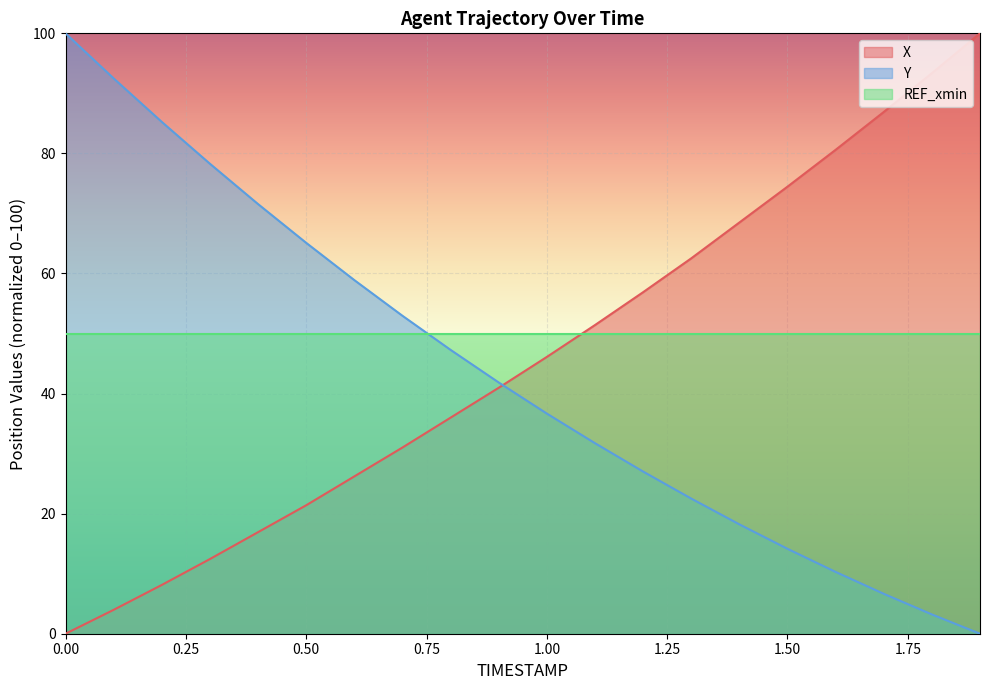

What is the difference between the highest and lowest values at 0.50?

43.7